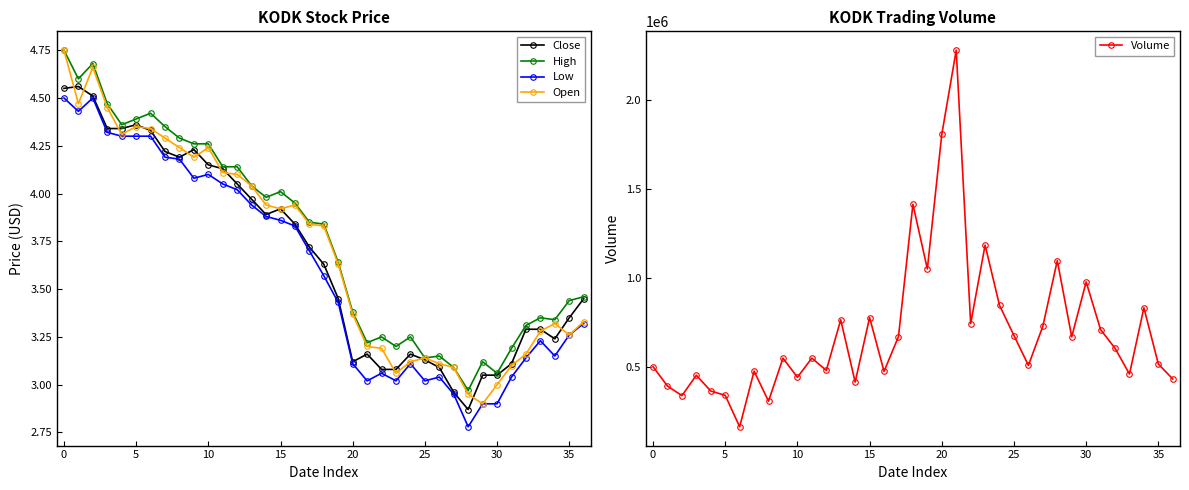

Rank the series by their maximum value, from highest to lowest.

Volume, High, Open, Close, Low